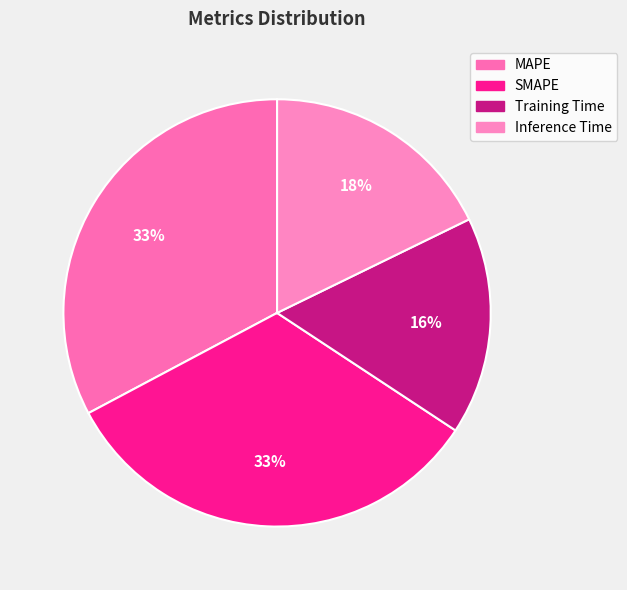

Combined, do Training Time and MAPE account for over 50%?

No